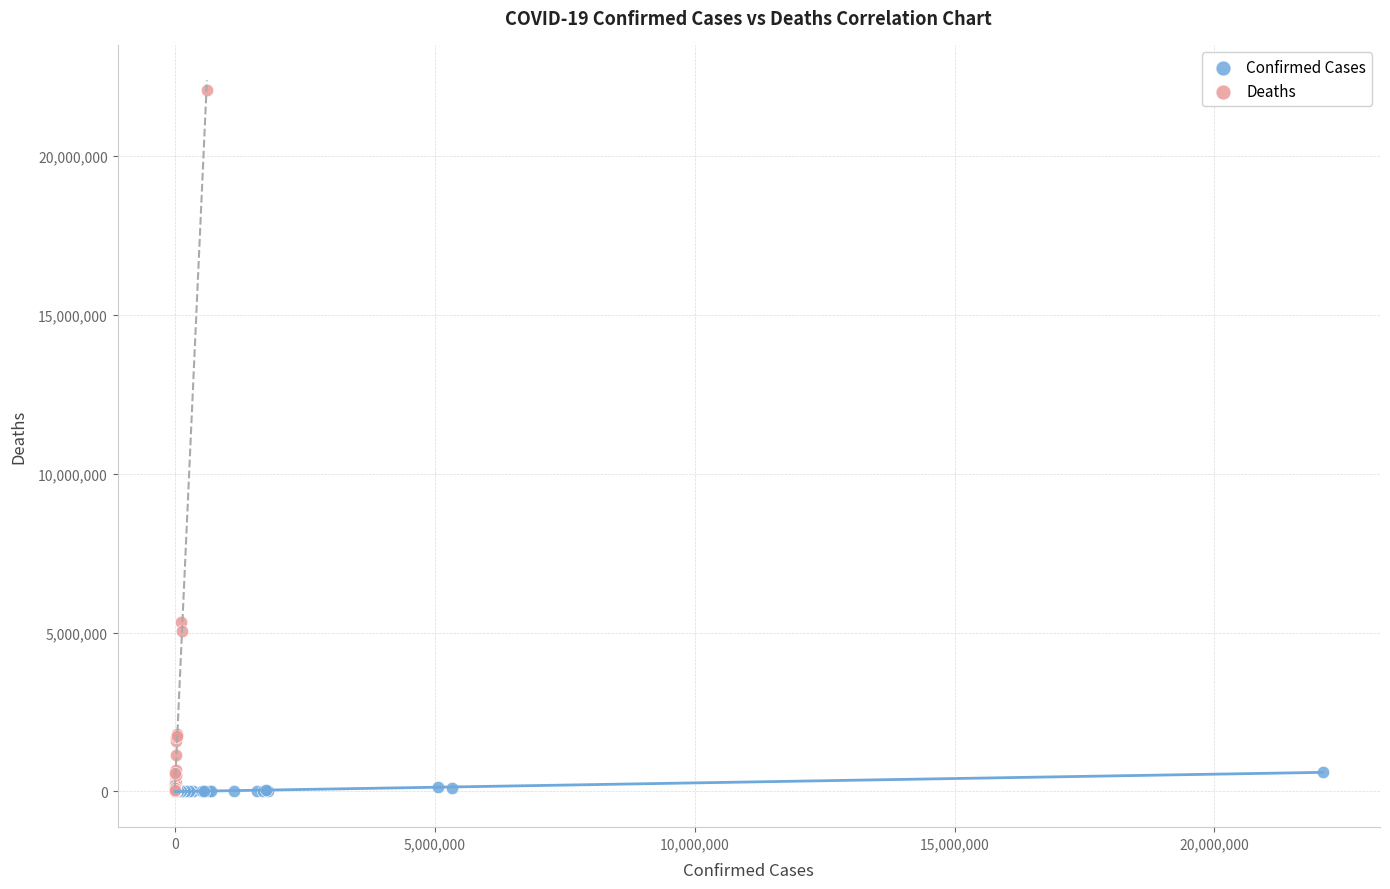

Which series has the largest Y range (max minus min)?

Deaths